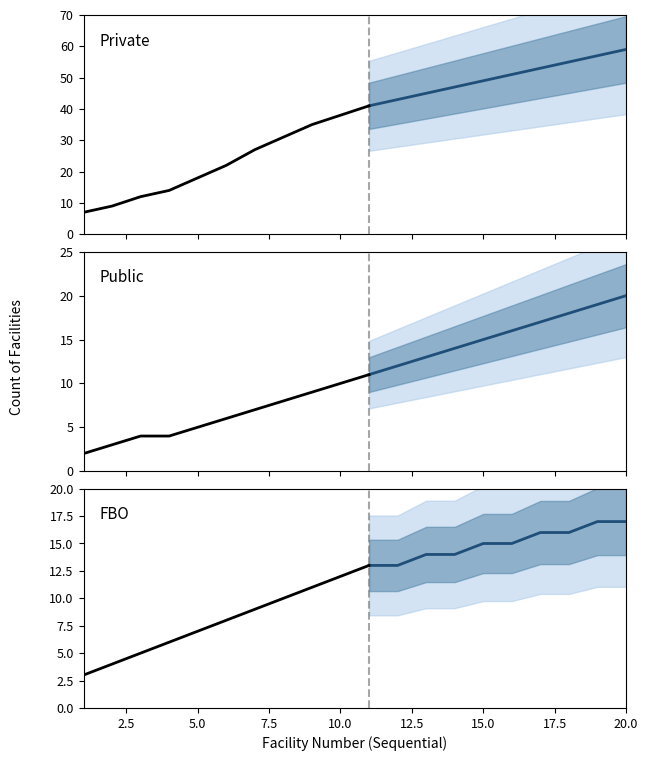

What is the difference between the maximum and second lowest values in the FBO series?

9